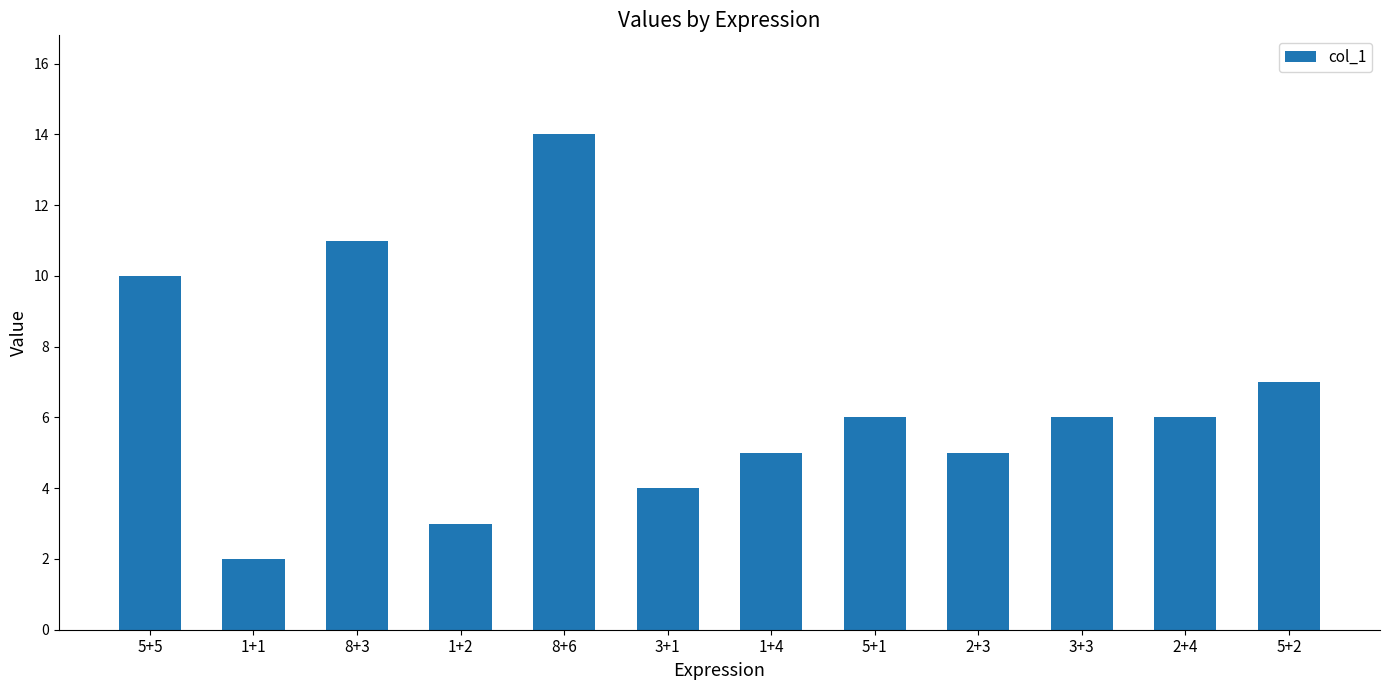

Read the value at 3+3, to the nearest 10.

10